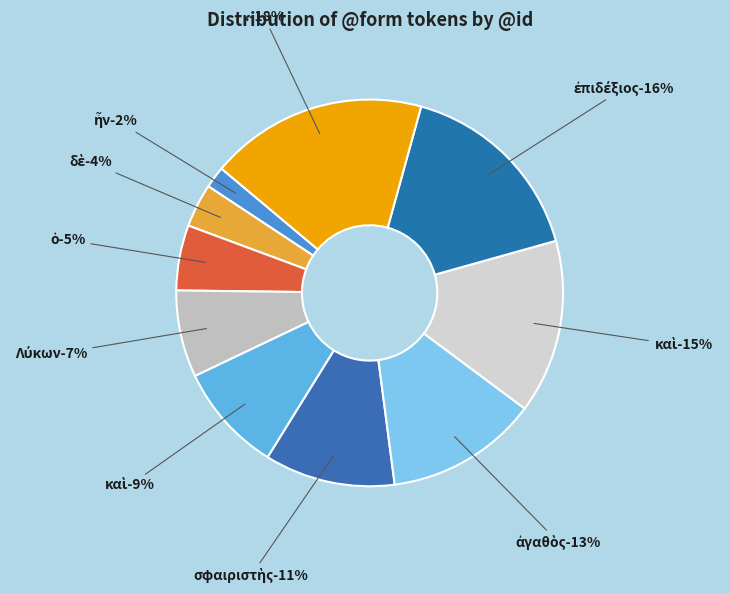

Which category has the smallest portion of the pie?

ἦν